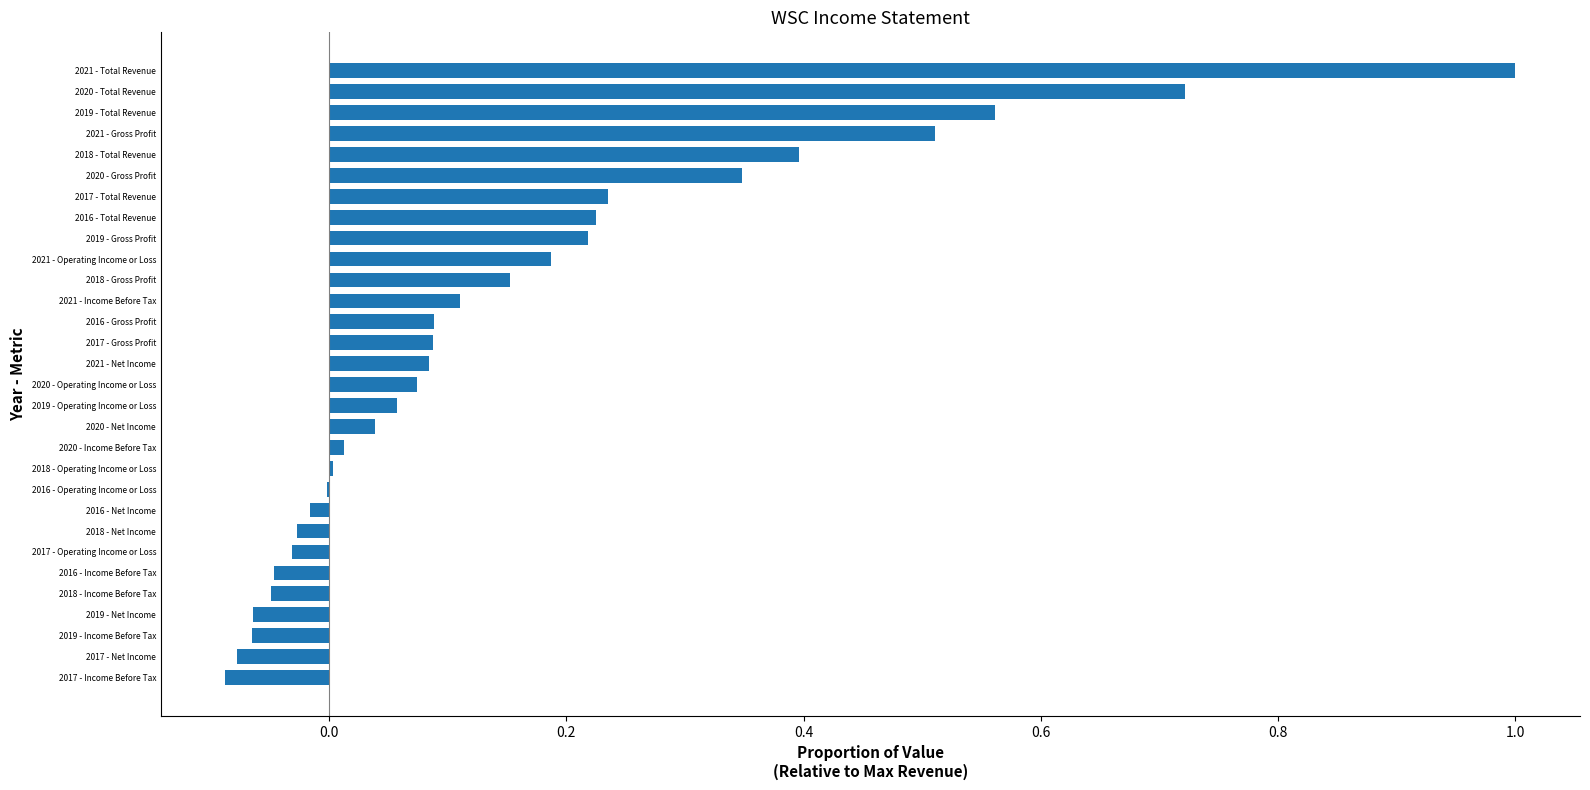

What is the sum of all values?

4.7